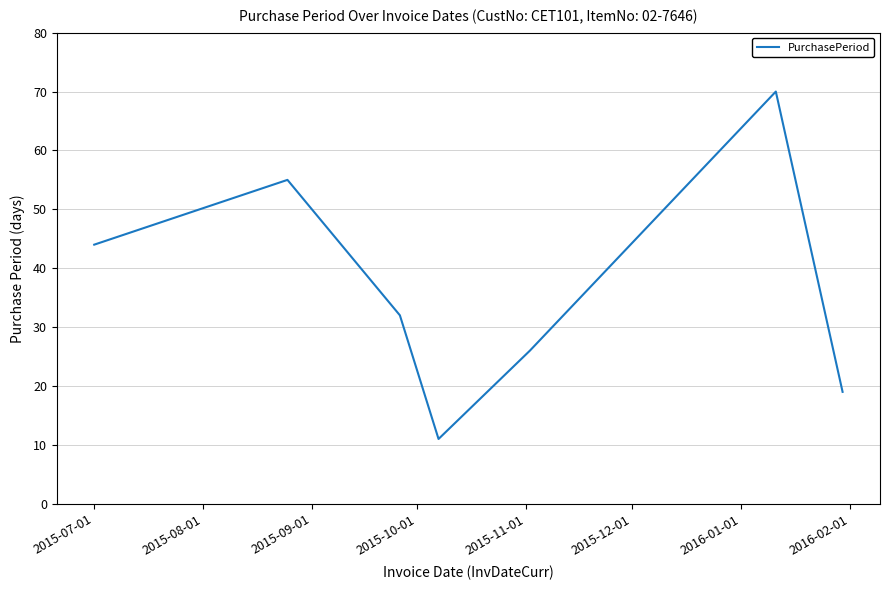

What is the difference between the maximum and second lowest values?

51